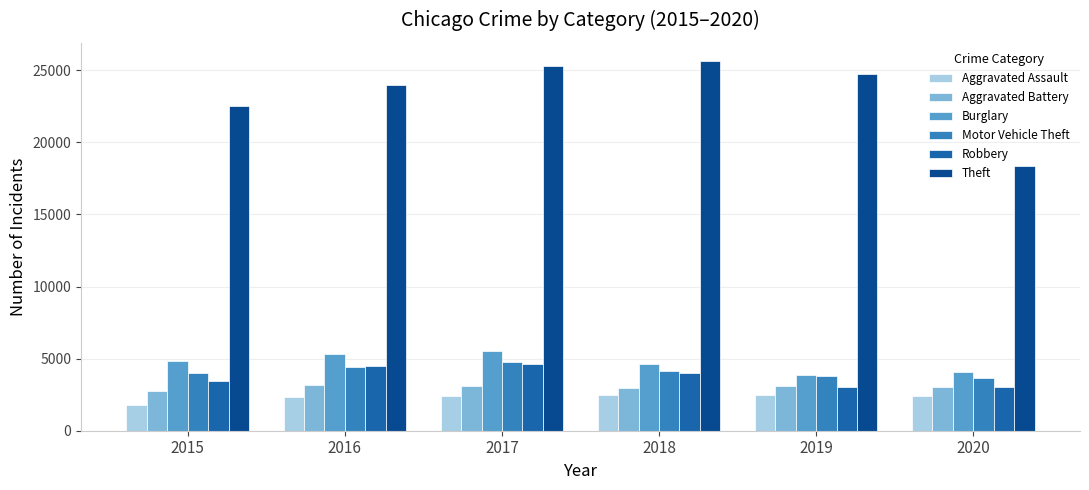

The Robbery series shows 5222 at 2020. True or false?

False